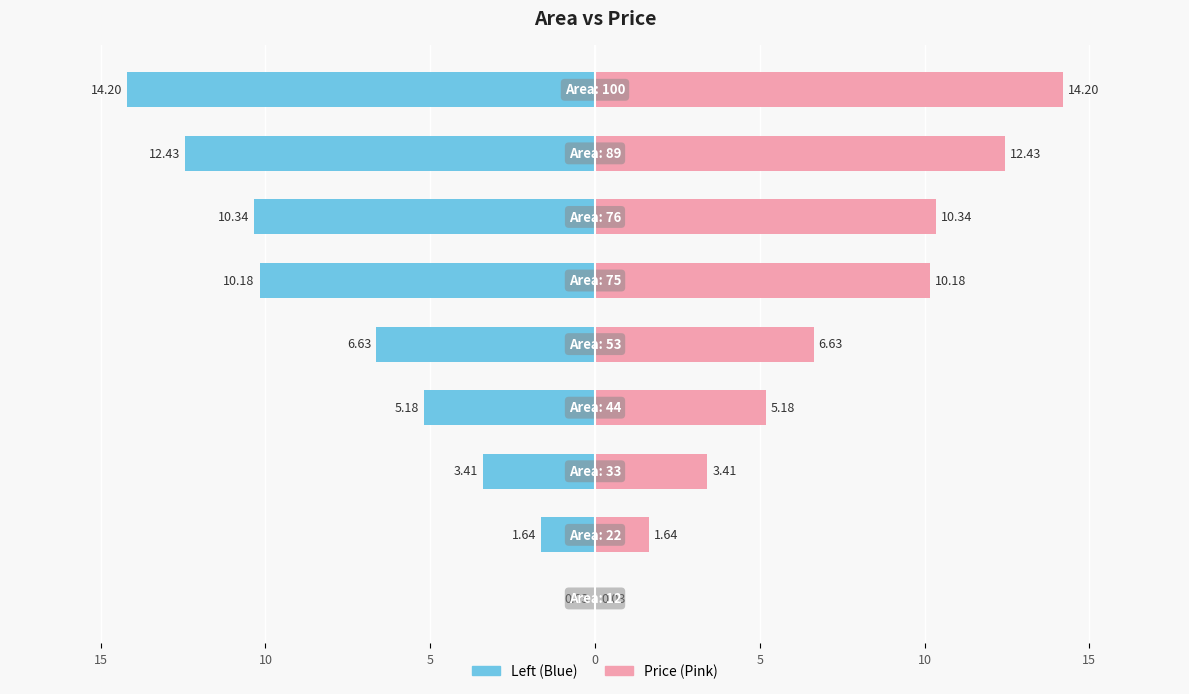

Does the chart contain stacked bars?

No